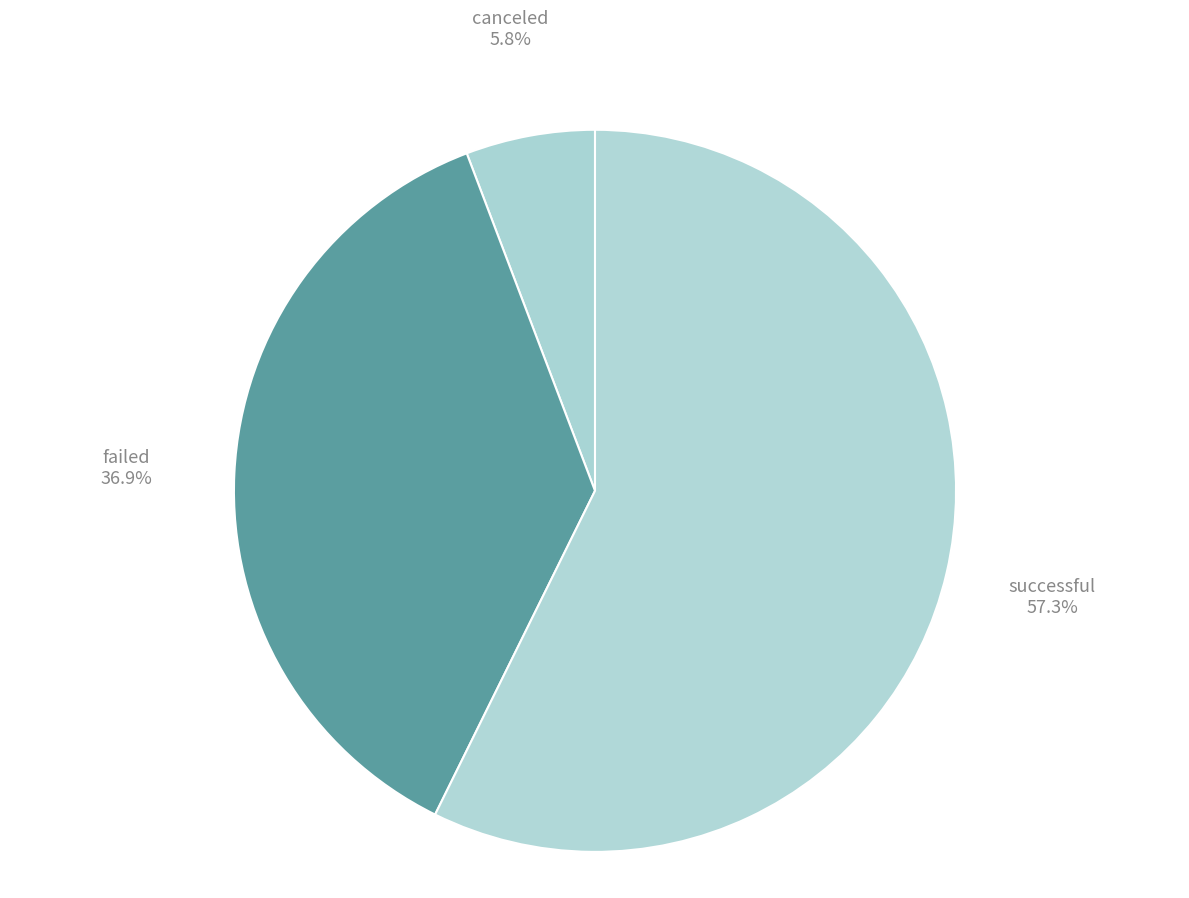

What is the largest slice in the pie chart?

successful